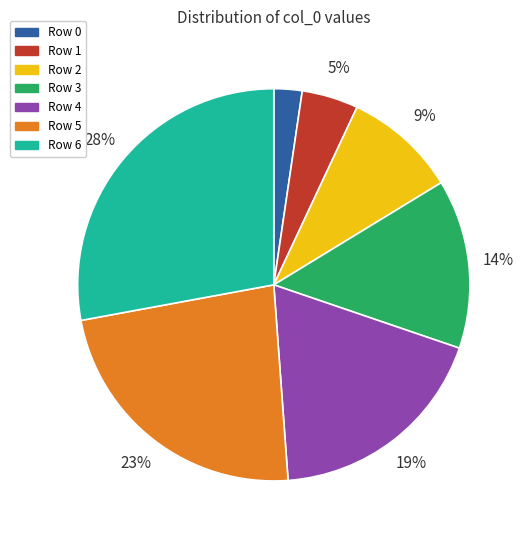

Between Row 3 and Row 5, which is larger?

Row 5